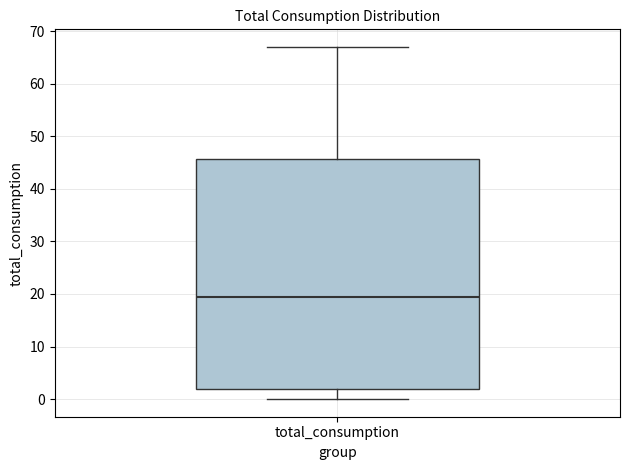

Transcribe this box plot: give where the median line is, the range the box spans, and where the two whiskers end, as read against the y-axis. The values are not printed on the chart, so give them approximately, as read against the axis.

median 20, box 2 to 46, whiskers 0 to 67